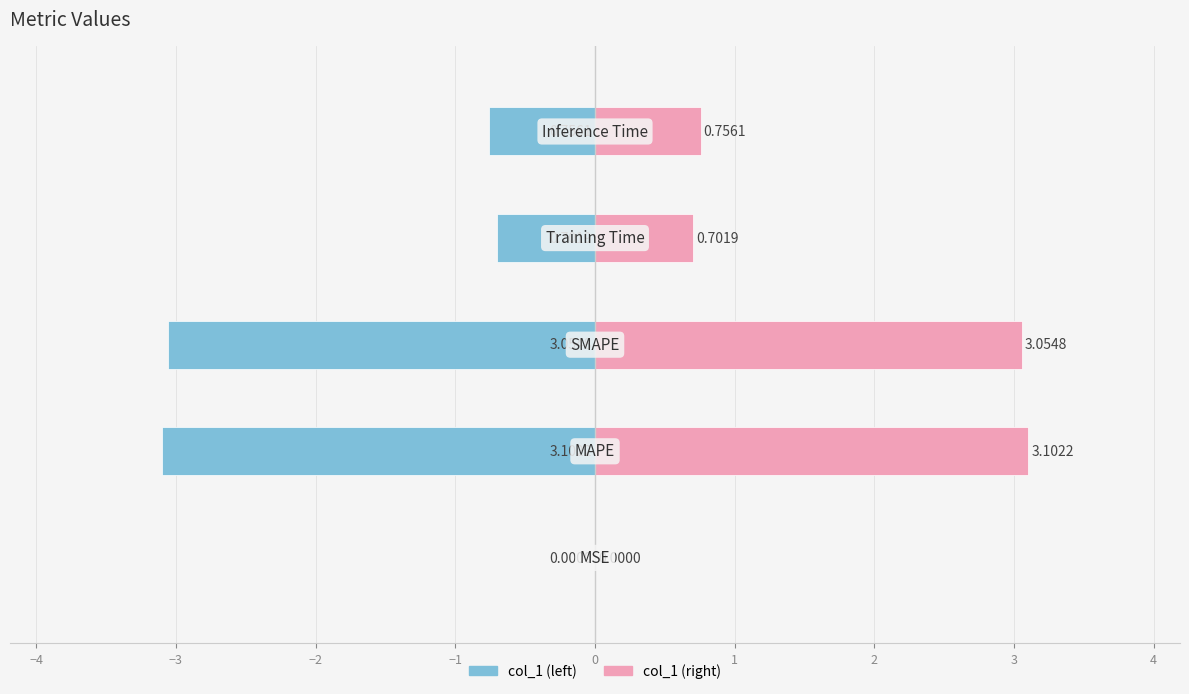

Reading left to right, list all the values displayed in this chart.

col_1 (left): -0.0	-3.1	-3.1	-0.7	-0.8
col_1 (right): 0.0	3.1	3.1	0.7	0.8